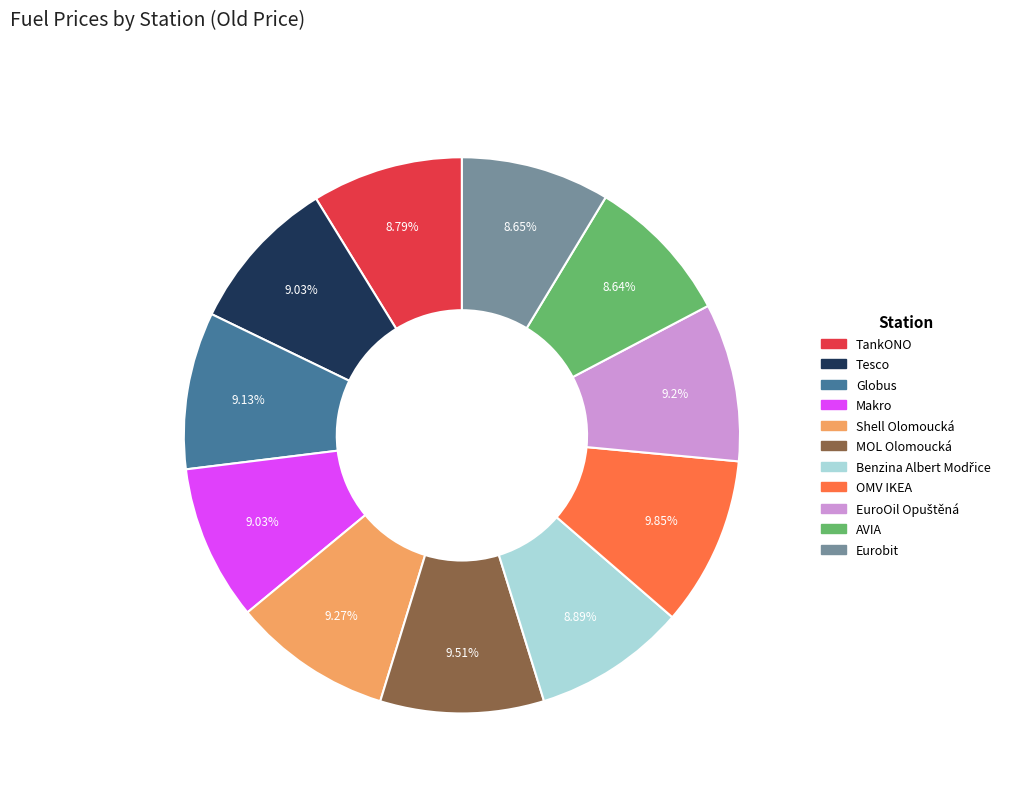

Is there a majority slice in this chart?

No